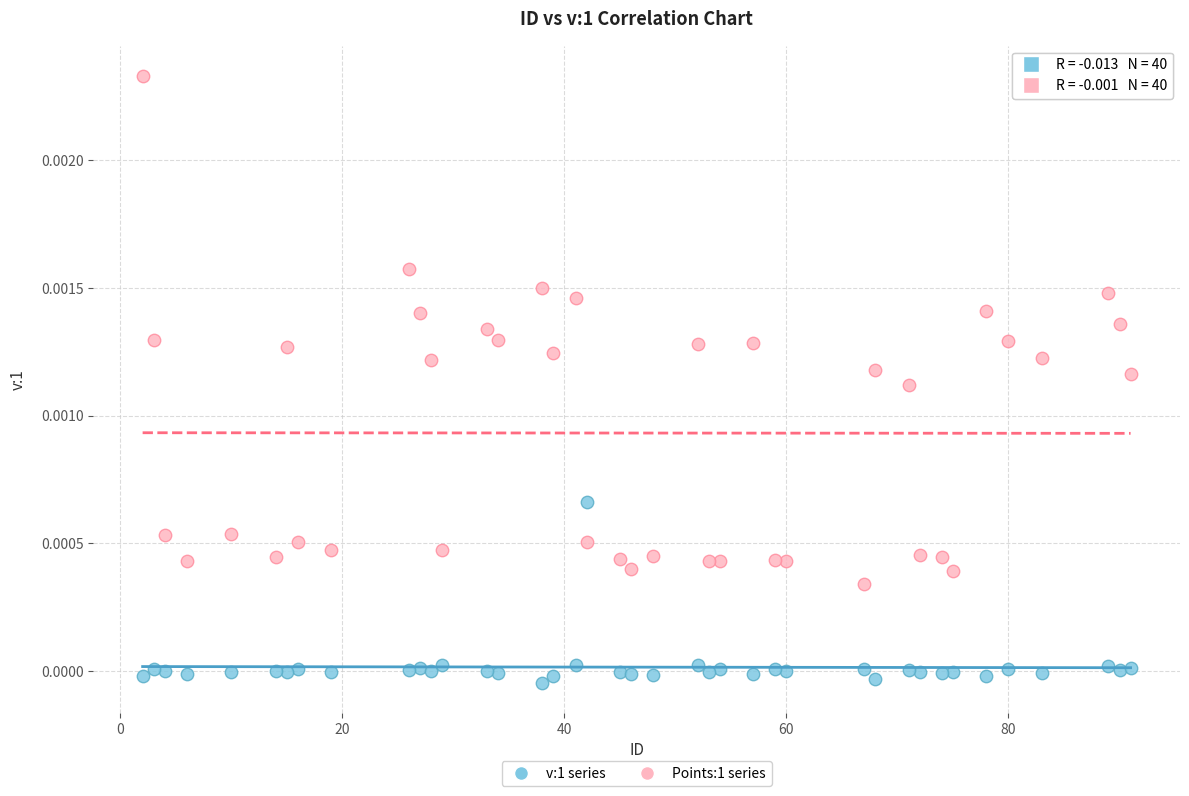

Across all data points, what is the range of X values (max minus min)?

89.0